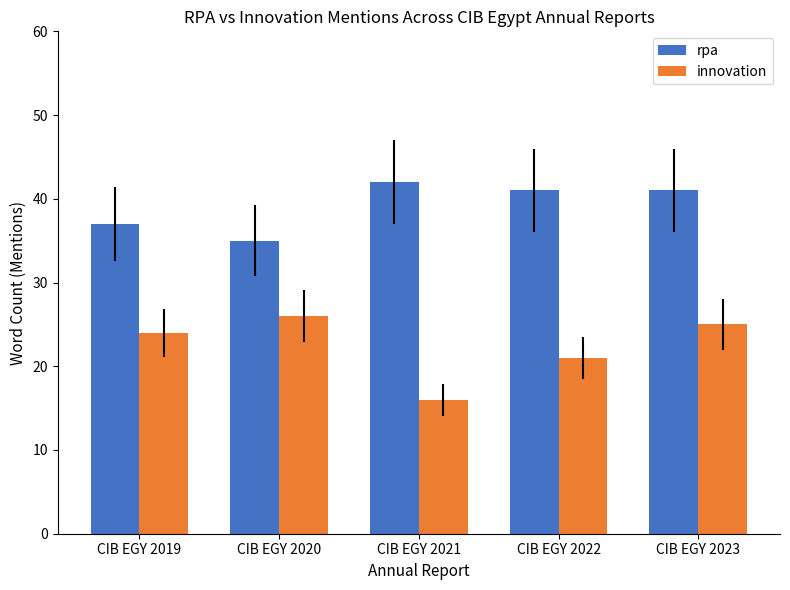

What is the value of the rpa bar at the 5th from the left?

41